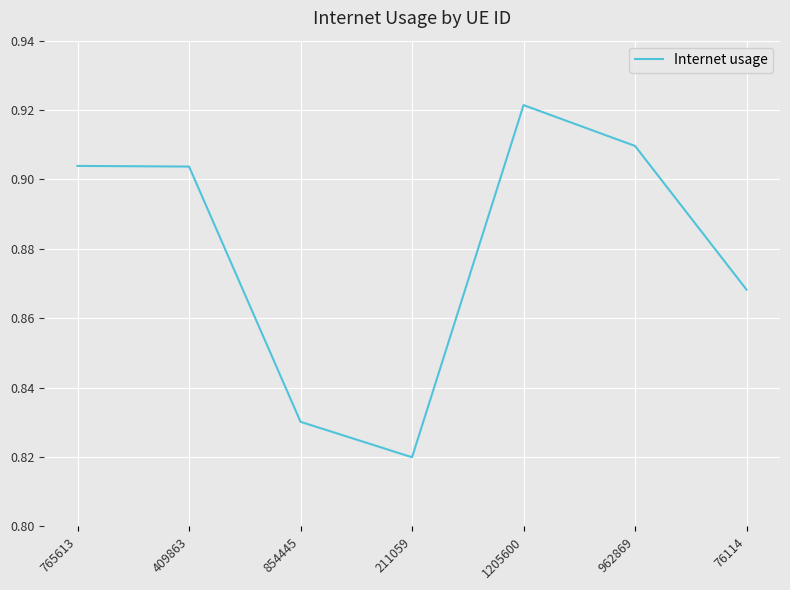

True or false: the data has more than 2 interior local peaks.

False